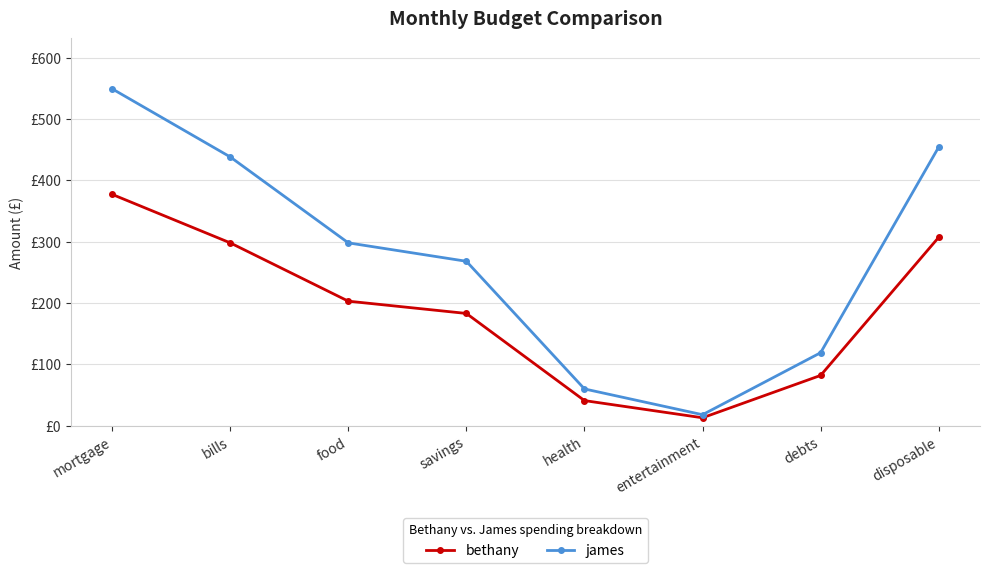

What are all the series names shown in the legend?

bethany, james